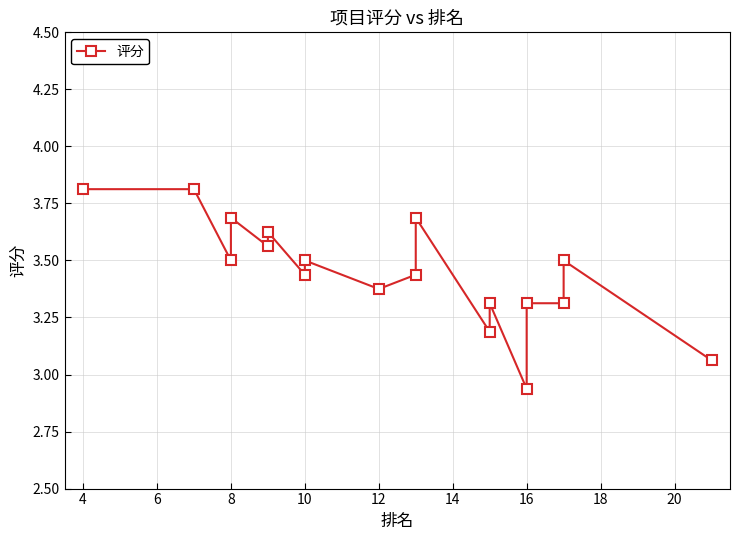

How many interior local valleys (lower than both neighbors) does the data have?

6